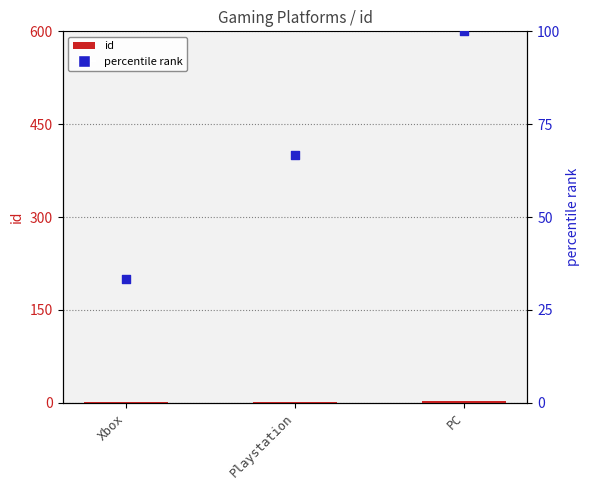

Which series reaches the minimum Y coordinate?

id